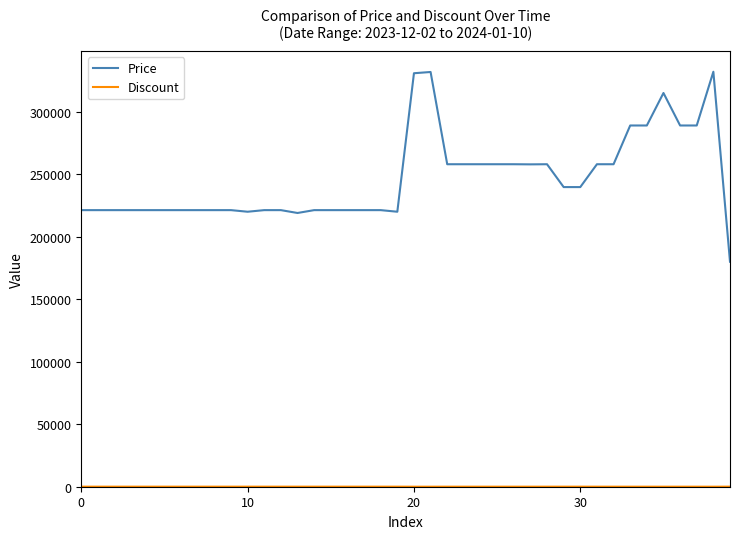

Which series has the widest spread of values?

Price